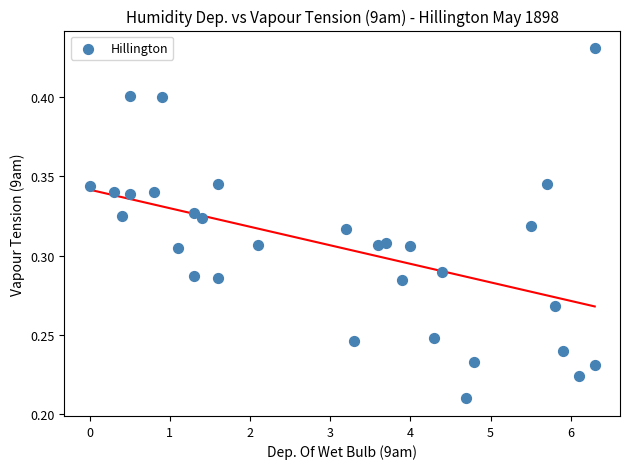

What is the range of X values (max minus min)?

6.3